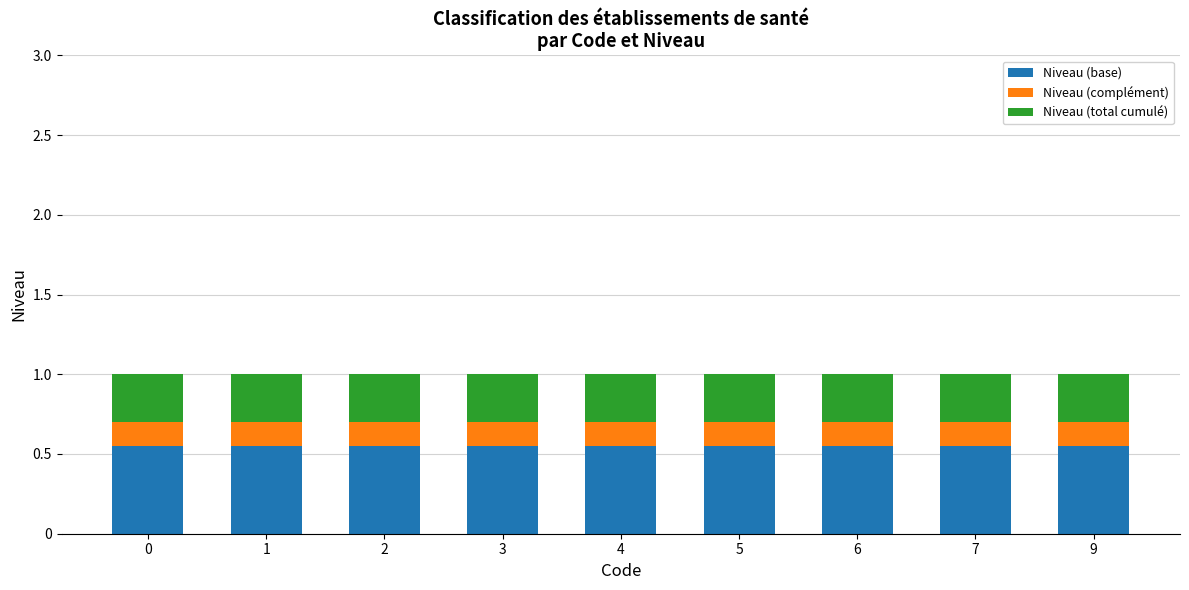

The value of Niveau (base) at 2 is 0.1. True or false?

False